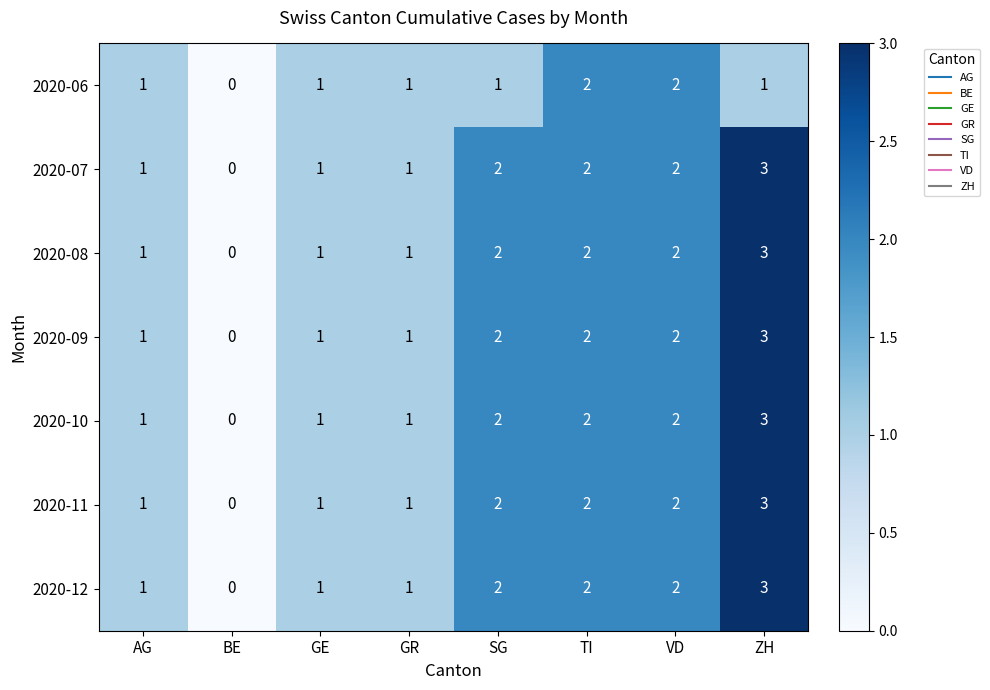

Between SG and TI, which series saw the biggest shift?

2020-06